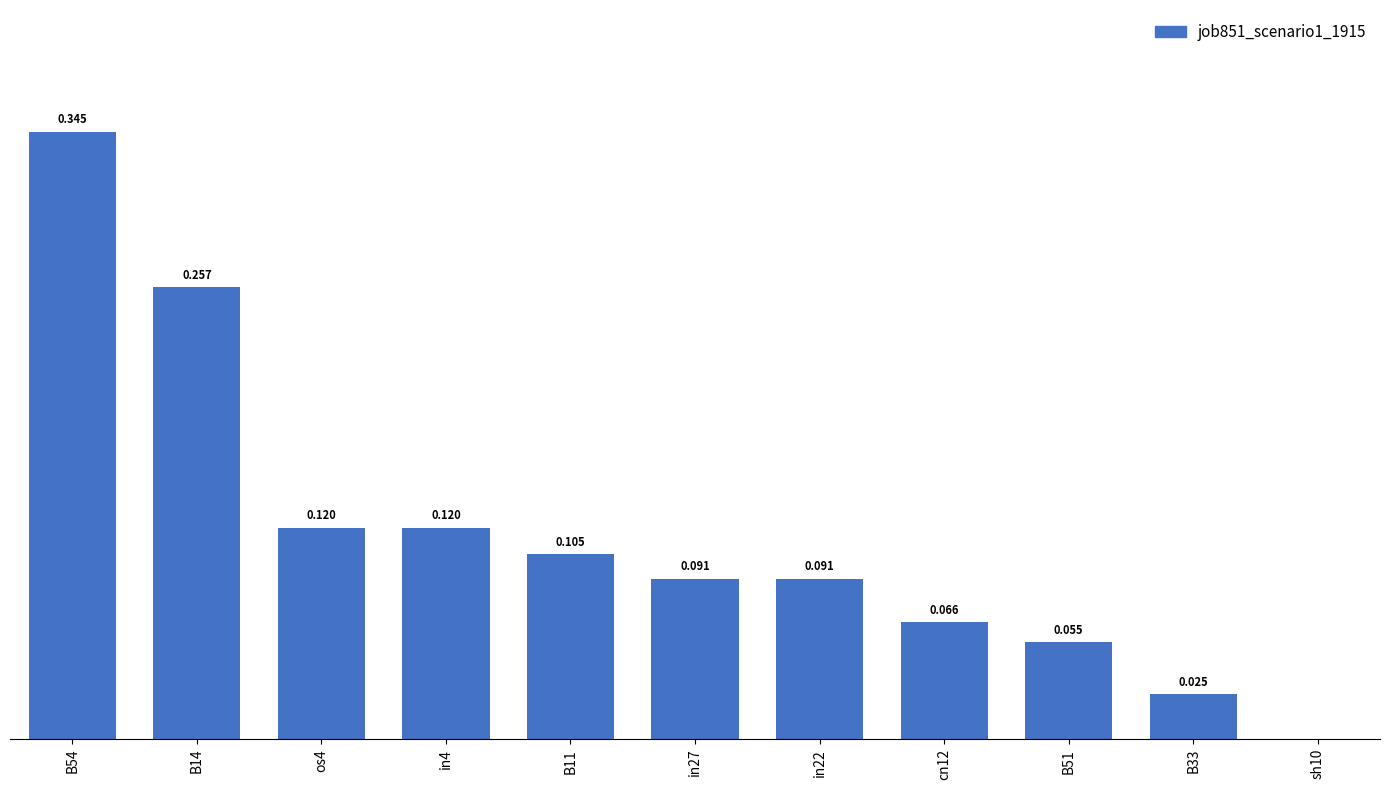

Are the bars horizontal?

No